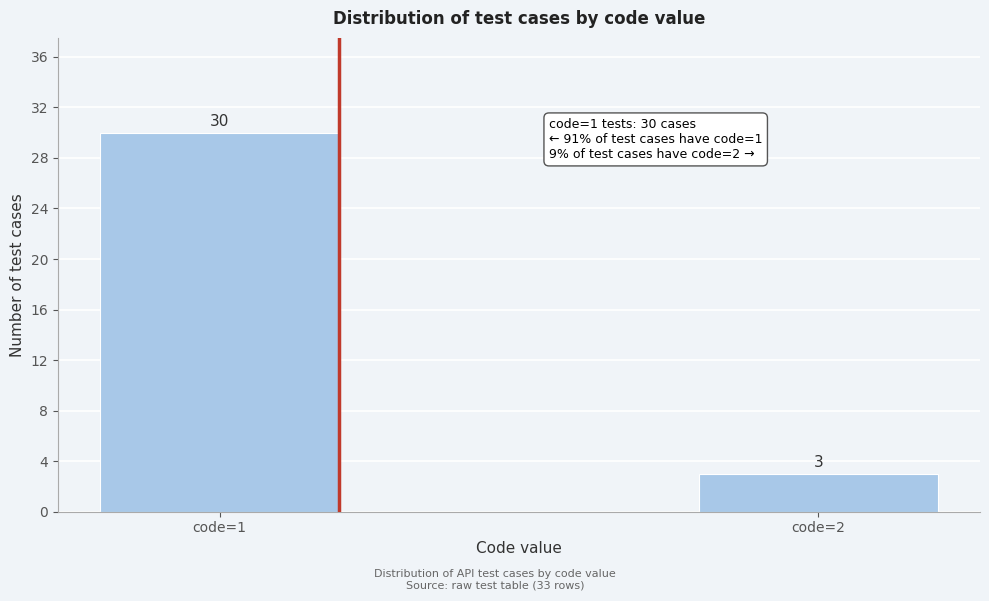

Reading right to left, extract all data points from this chart.

3	30